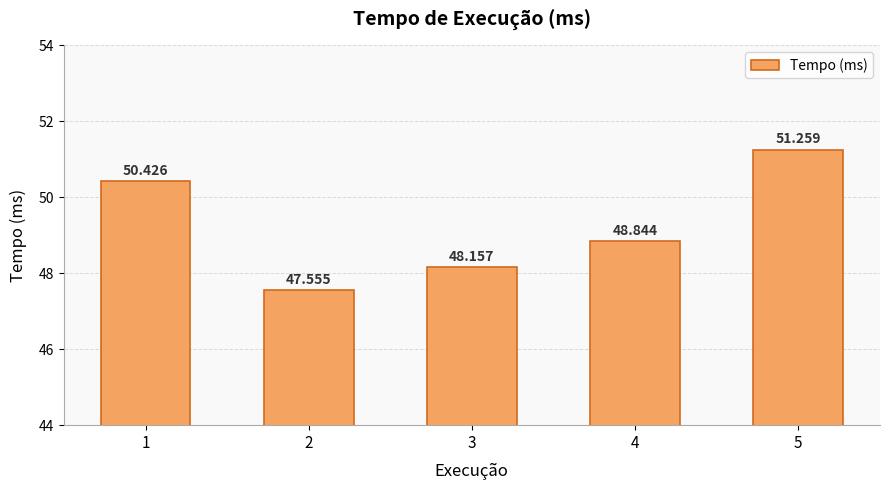

List the labels in order of value, smallest first.

2, 3, 4, 1, 5